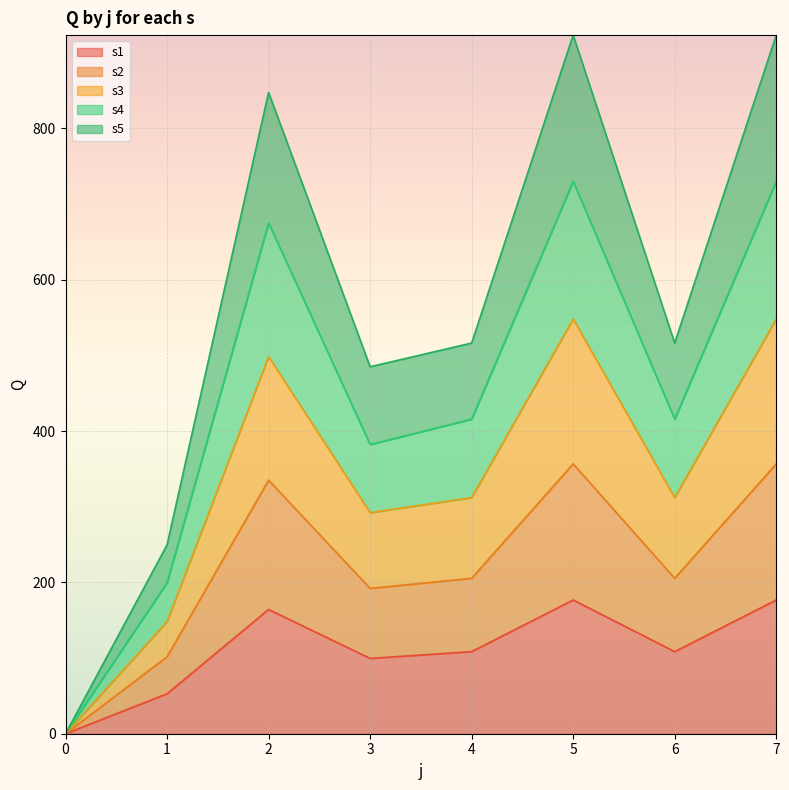

What is the difference between the second highest and second lowest values in the s1 series?

123.9